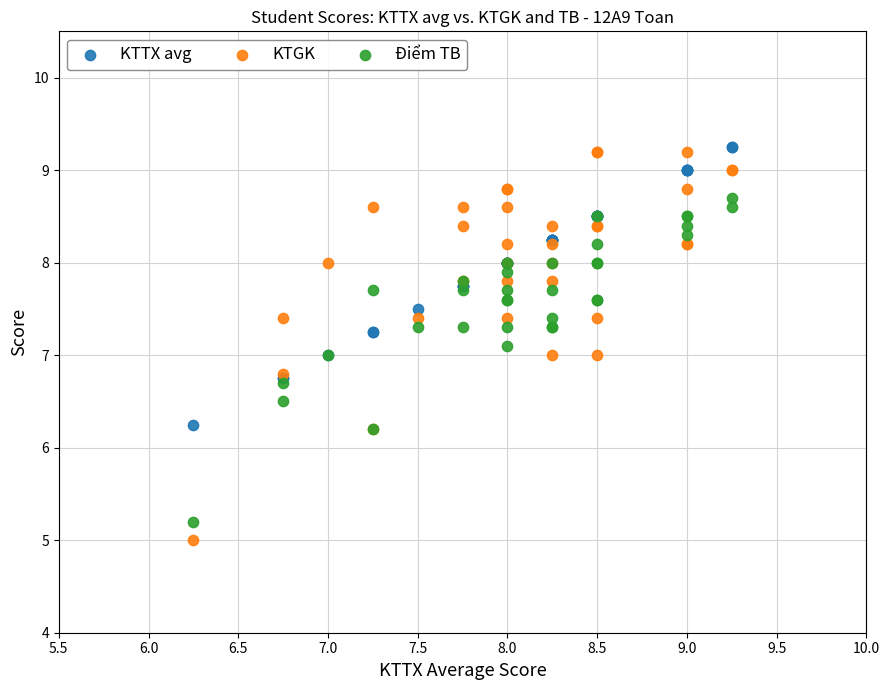

What are all the series names shown in the legend?

KTTX avg, KTGK, Điểm TB